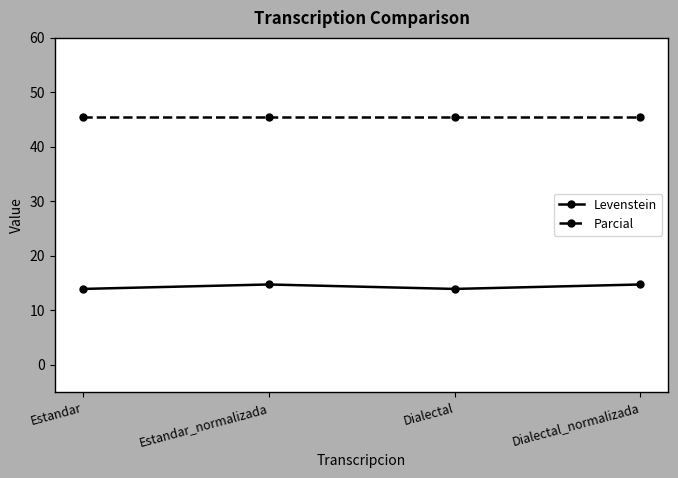

The Parcial series shows 45.5 at Dialectal_normalizada. True or false?

True